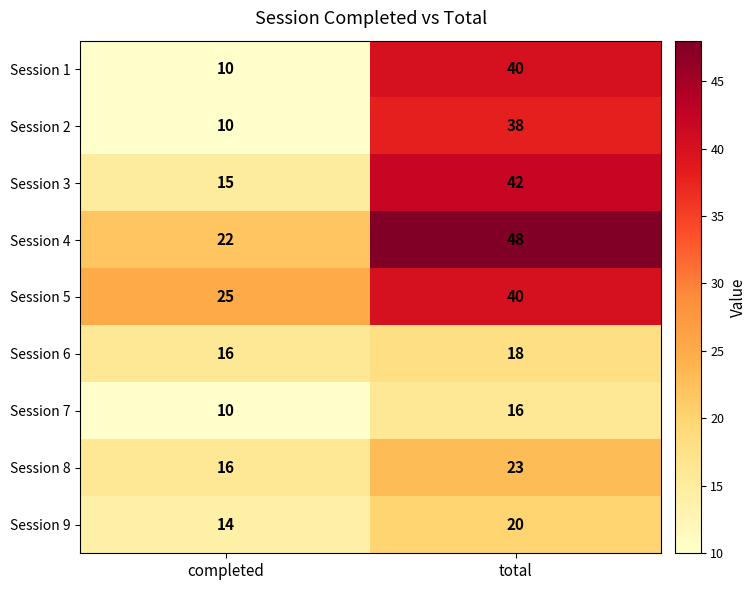

Is it true that Session 1 equals 10 at completed?

True